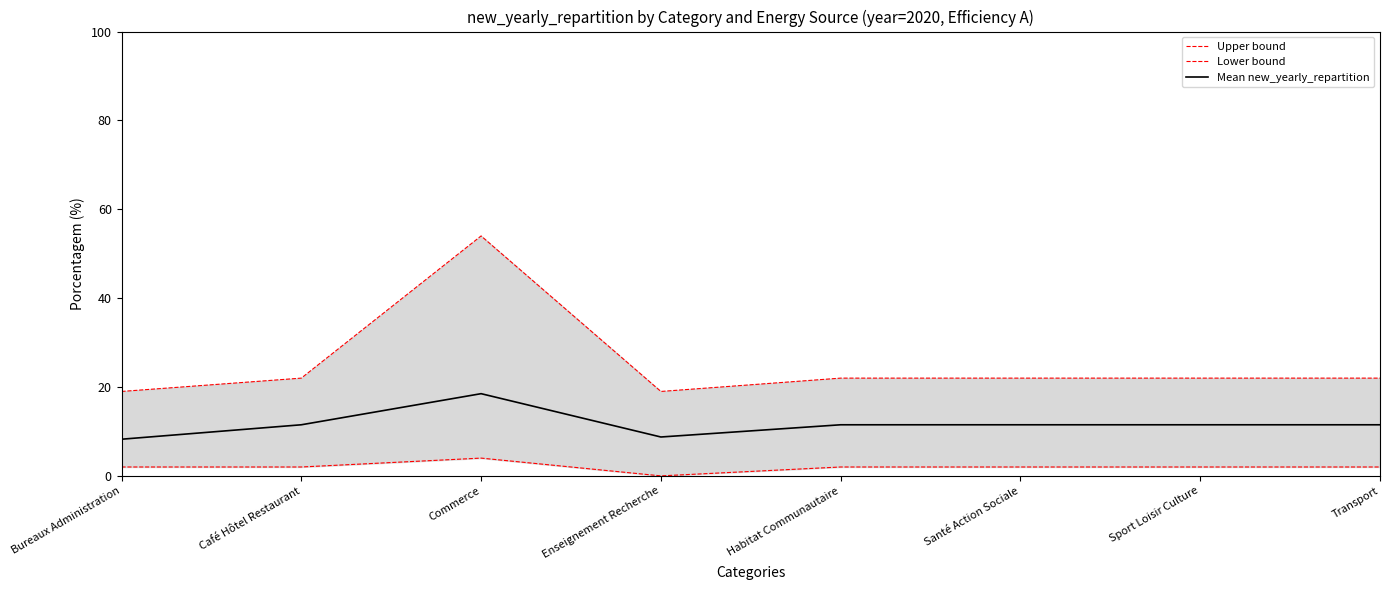

What position from the right is Sport Loisir Culture?

2